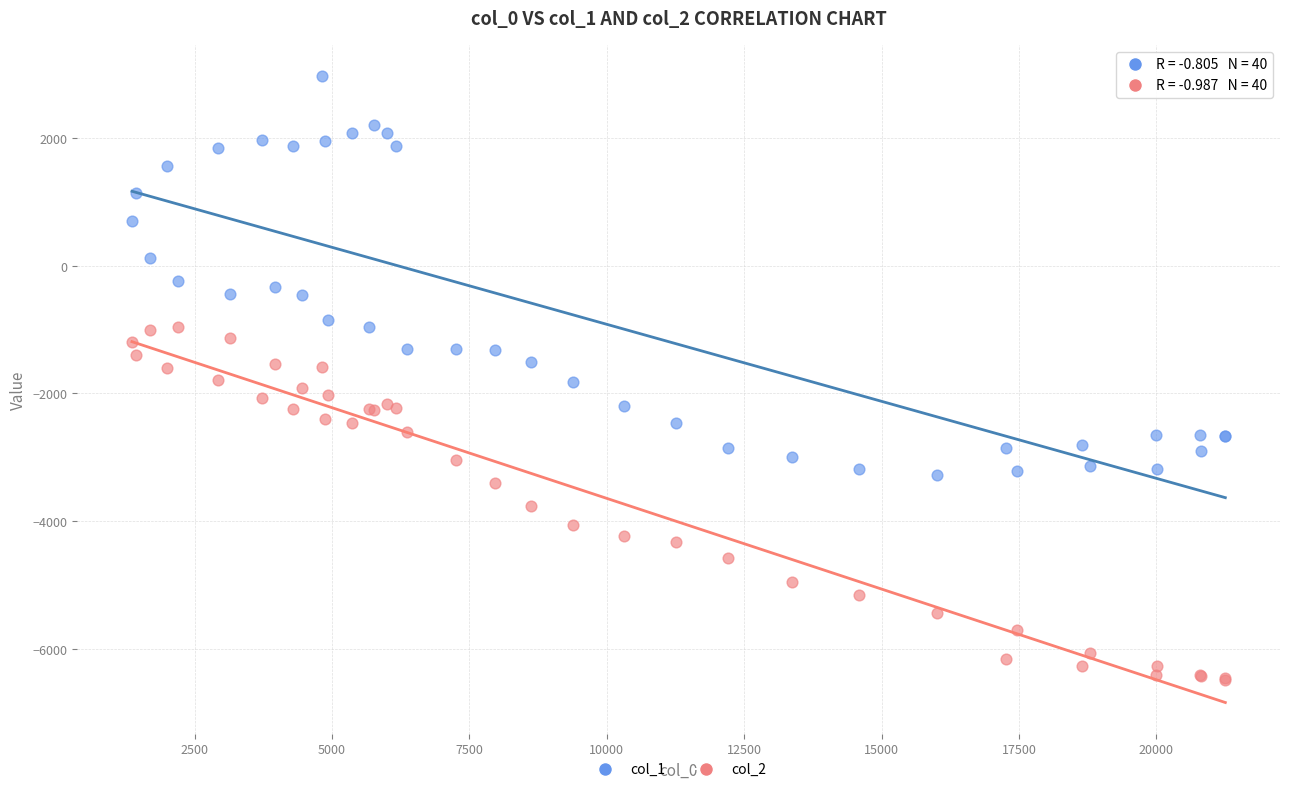

What are all the series names shown in the legend?

col_1, col_2